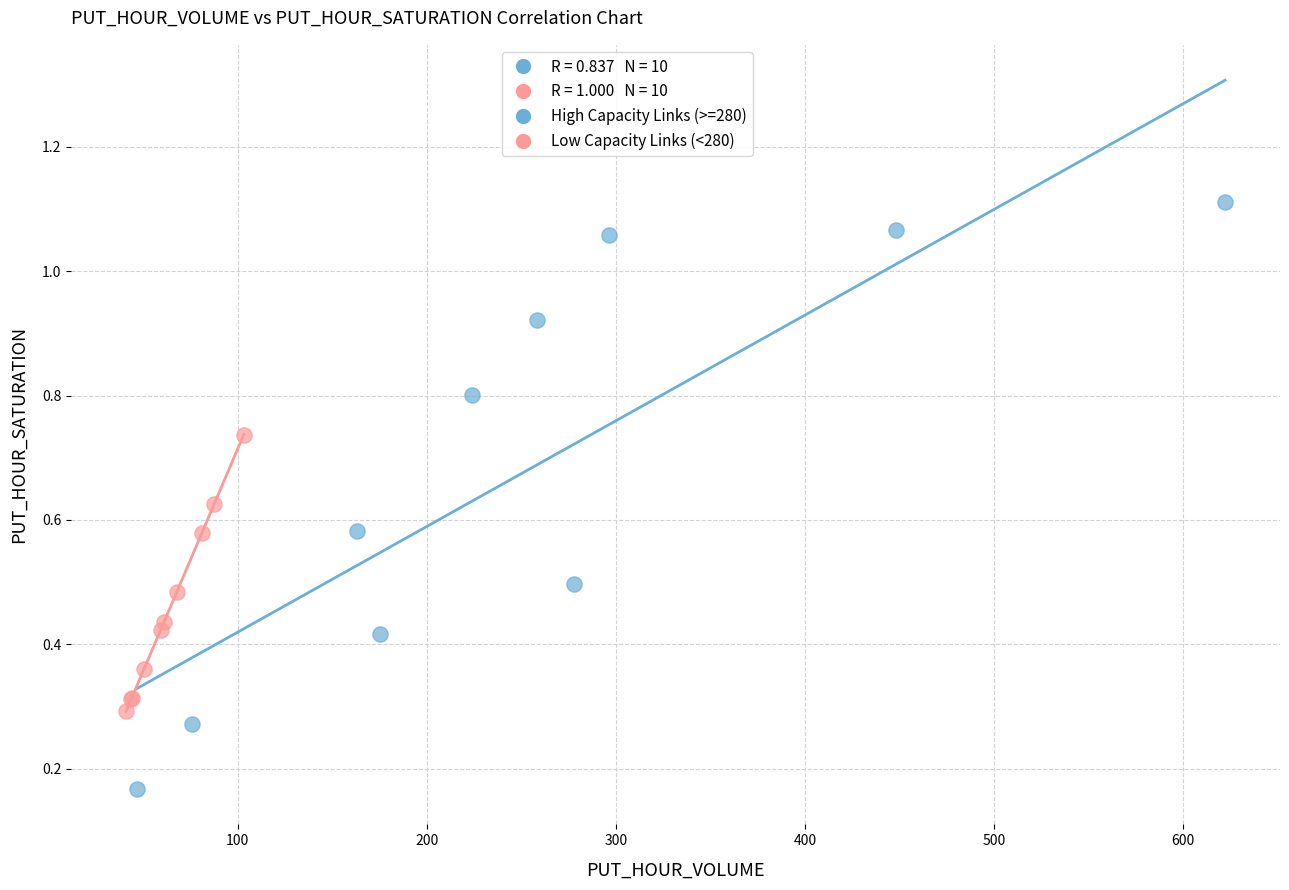

Which series contains the lowest Y value?

High Capacity Links (>=280)